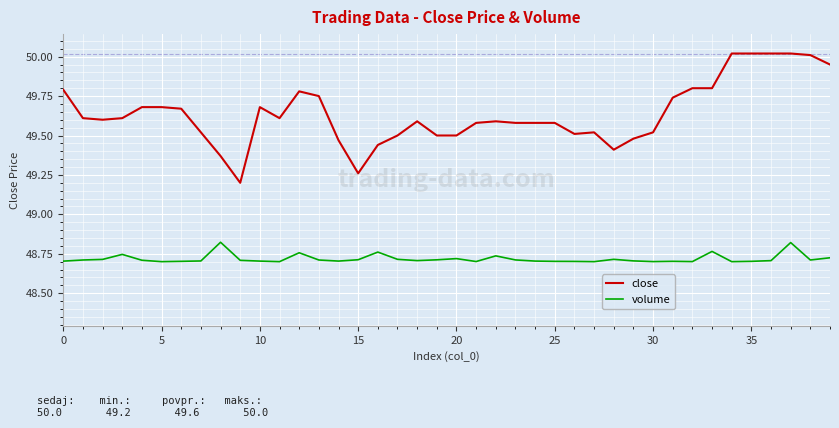

Which series has the largest total across all categories?

close